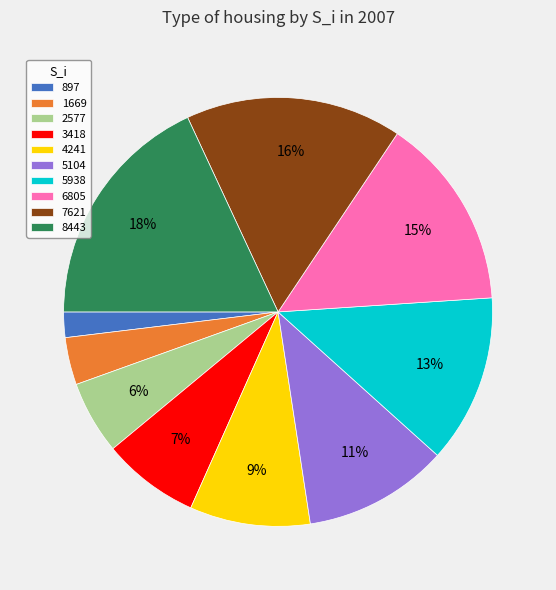

Count the number of slices in the pie.

10